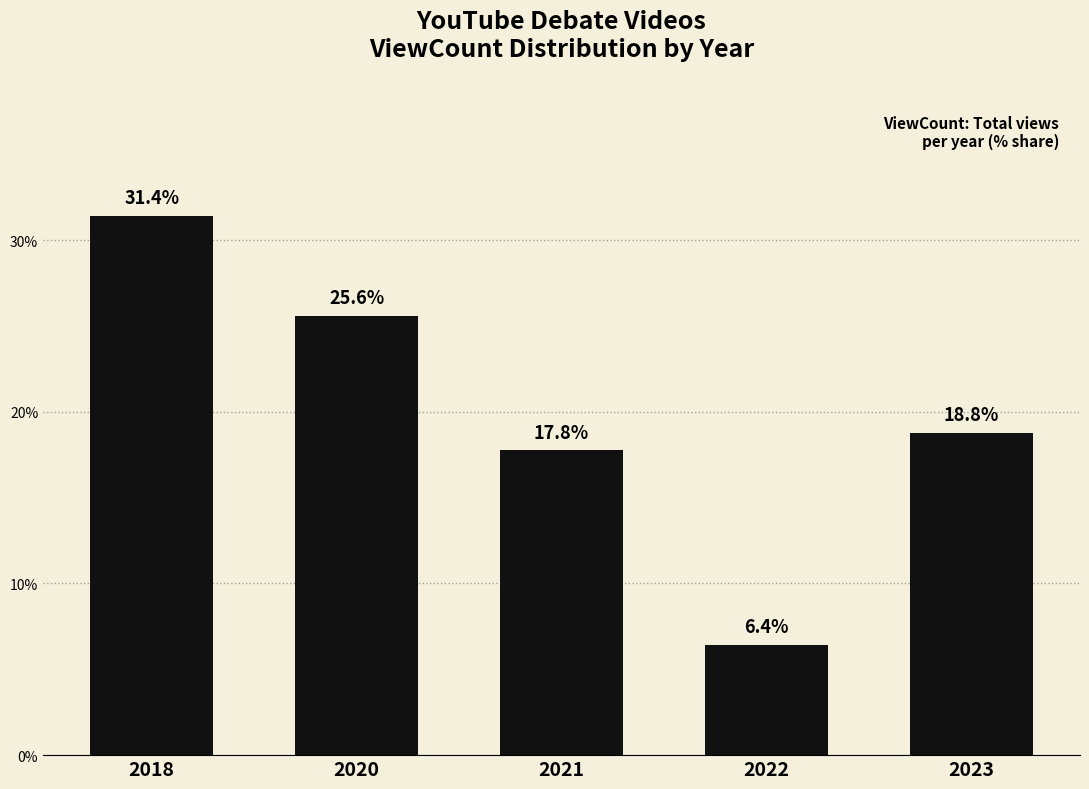

What is the difference between the maximum and minimum values?

25.0